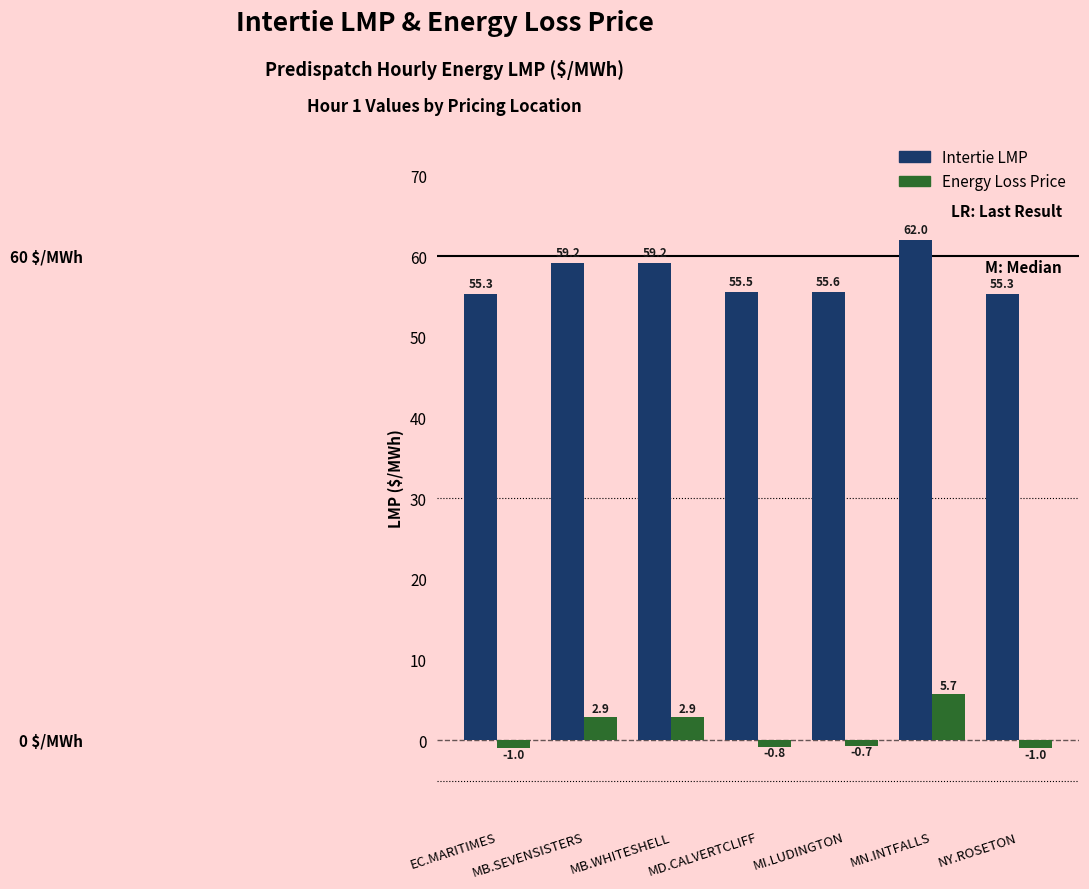

How many series are shown in this chart?

2